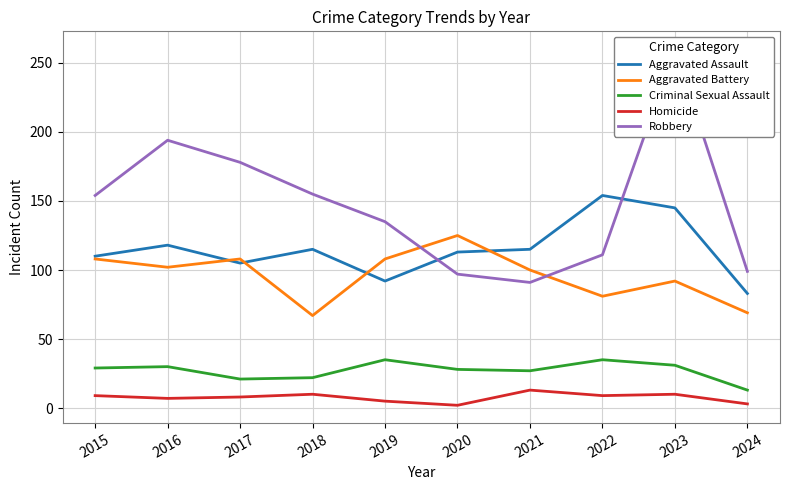

True or false: Robbery and Homicide cross at least once.

False